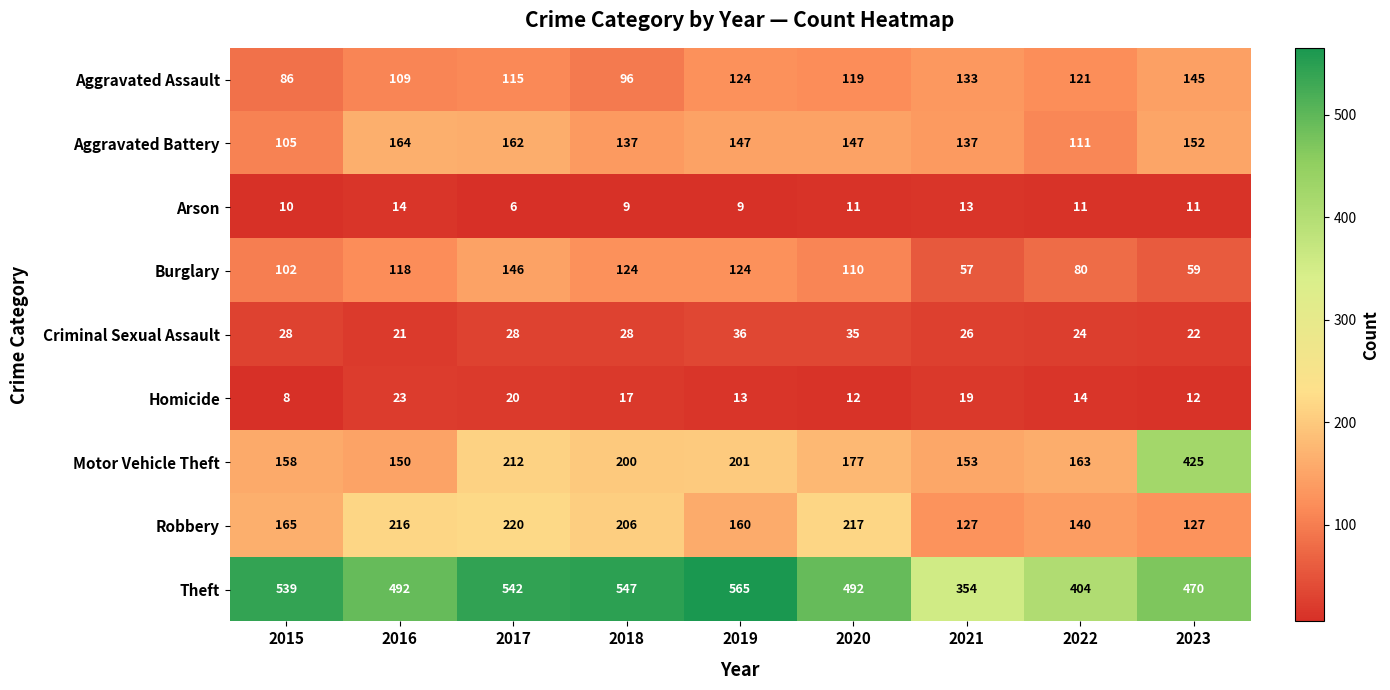

List the series in order of their peak value, highest first.

Theft, Motor Vehicle Theft, Robbery, Aggravated Battery, Burglary, Aggravated Assault, Criminal Sexual Assault, Homicide, Arson